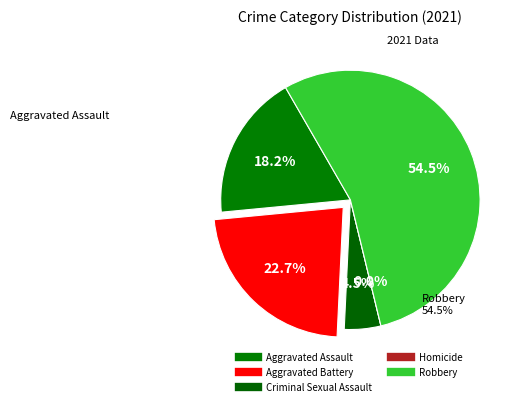

What is the change in value from Aggravated Battery to Homicide?

-5